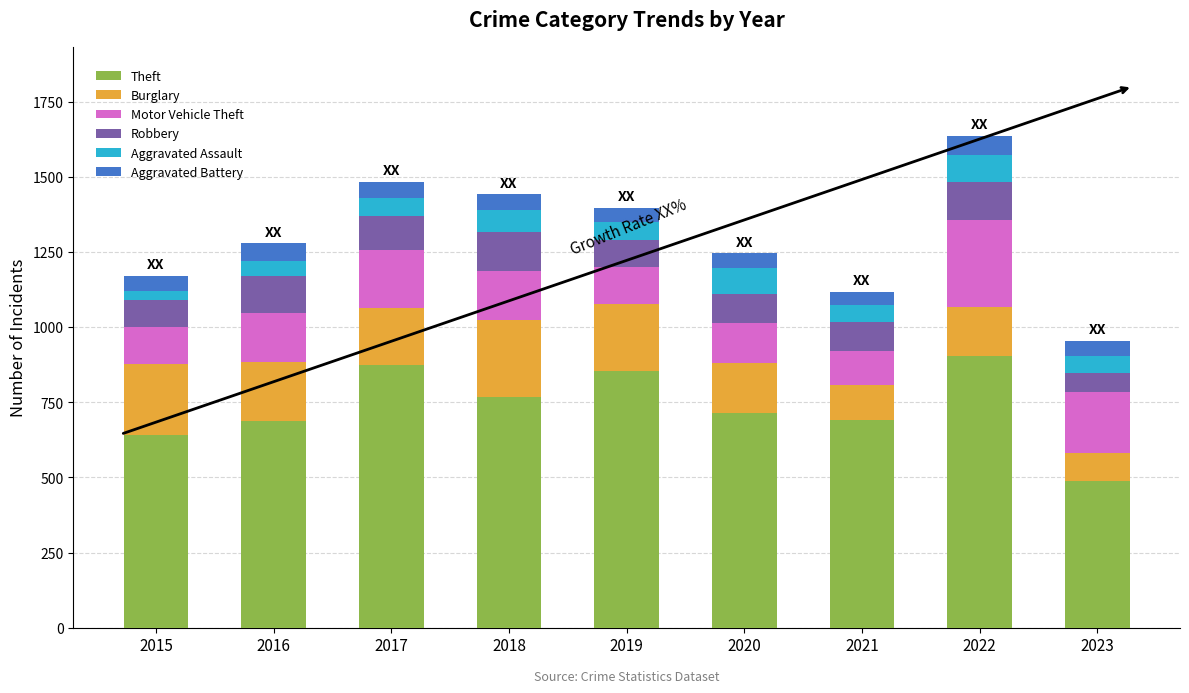

What is the maximum value for Theft?

905